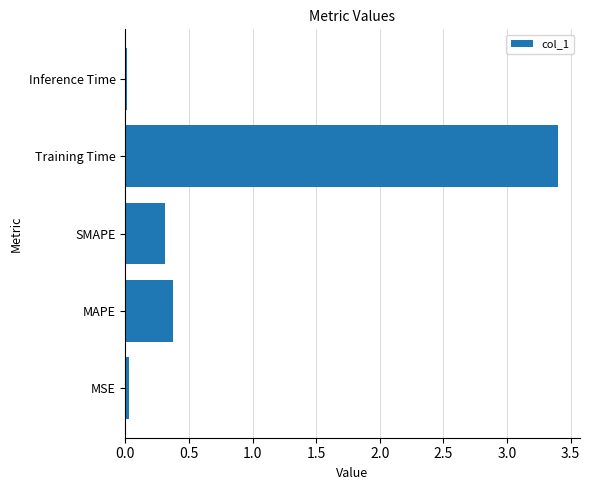

What is the difference between the second highest and minimum values?

0.4